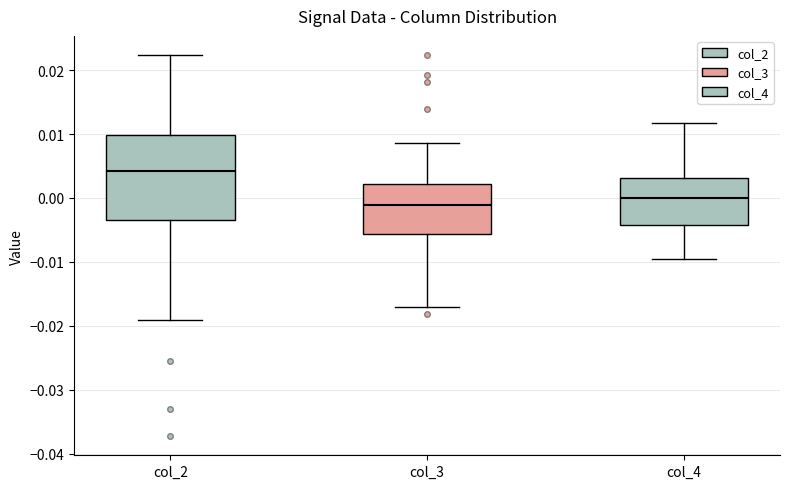

Which box is the tallest, from its lower edge to its upper edge?

col_2